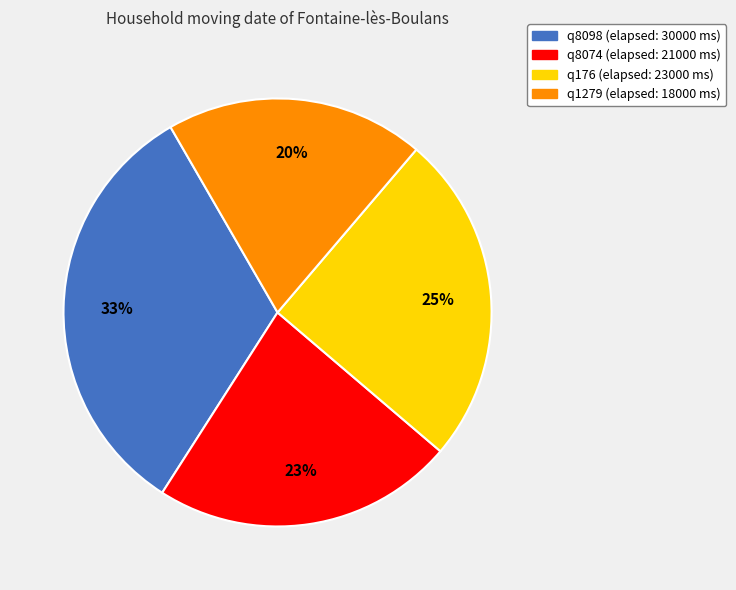

Which has a higher value, q176 or q8098?

q8098